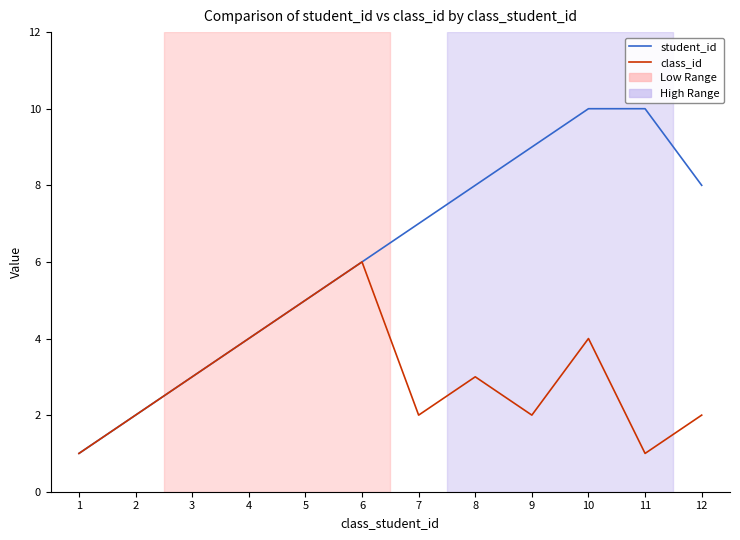

Is it true that class_id equals 2 at 10?

False